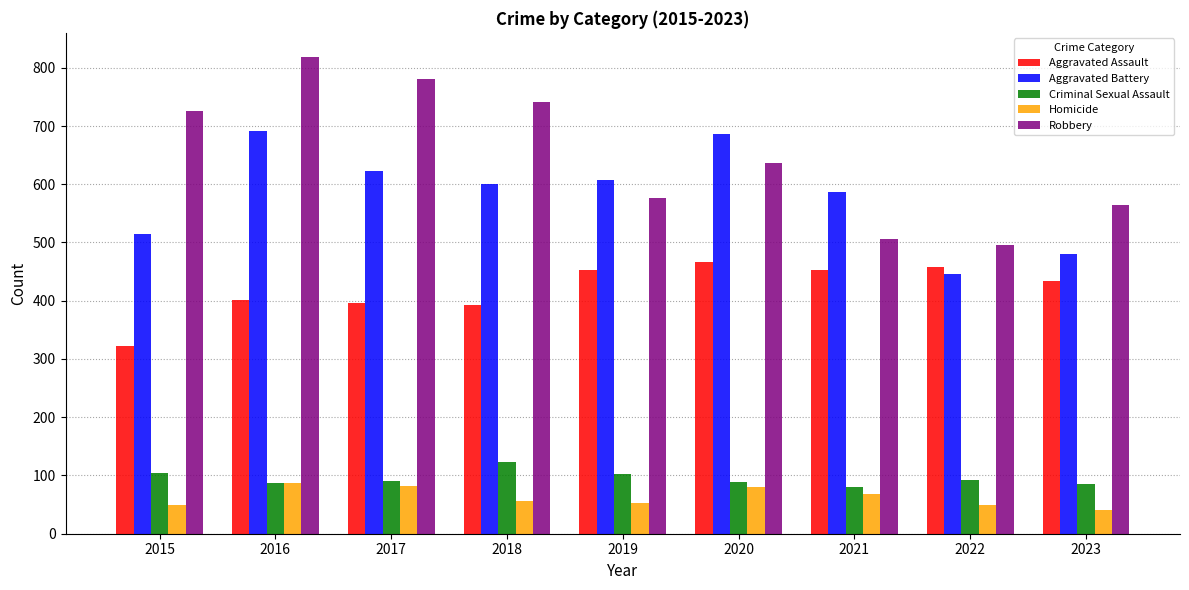

How many groups of bars are there?

9